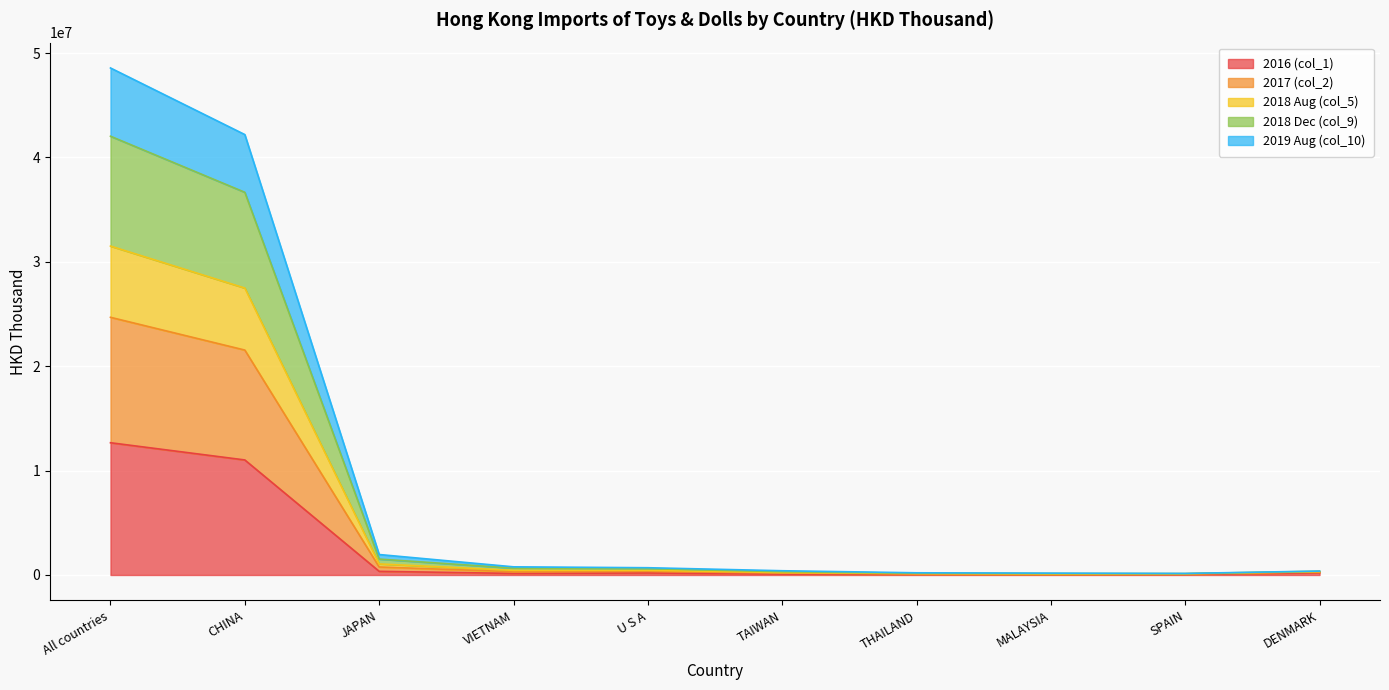

Is it true that 2018 Dec (col_9) equals 546549.8 at DENMARK?

False